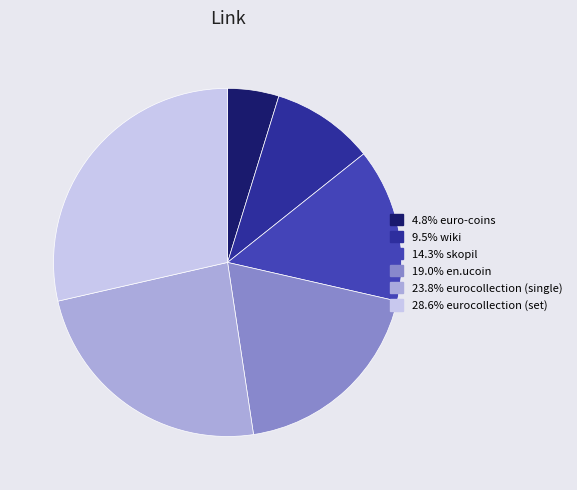

Does any single category account for the majority?

No